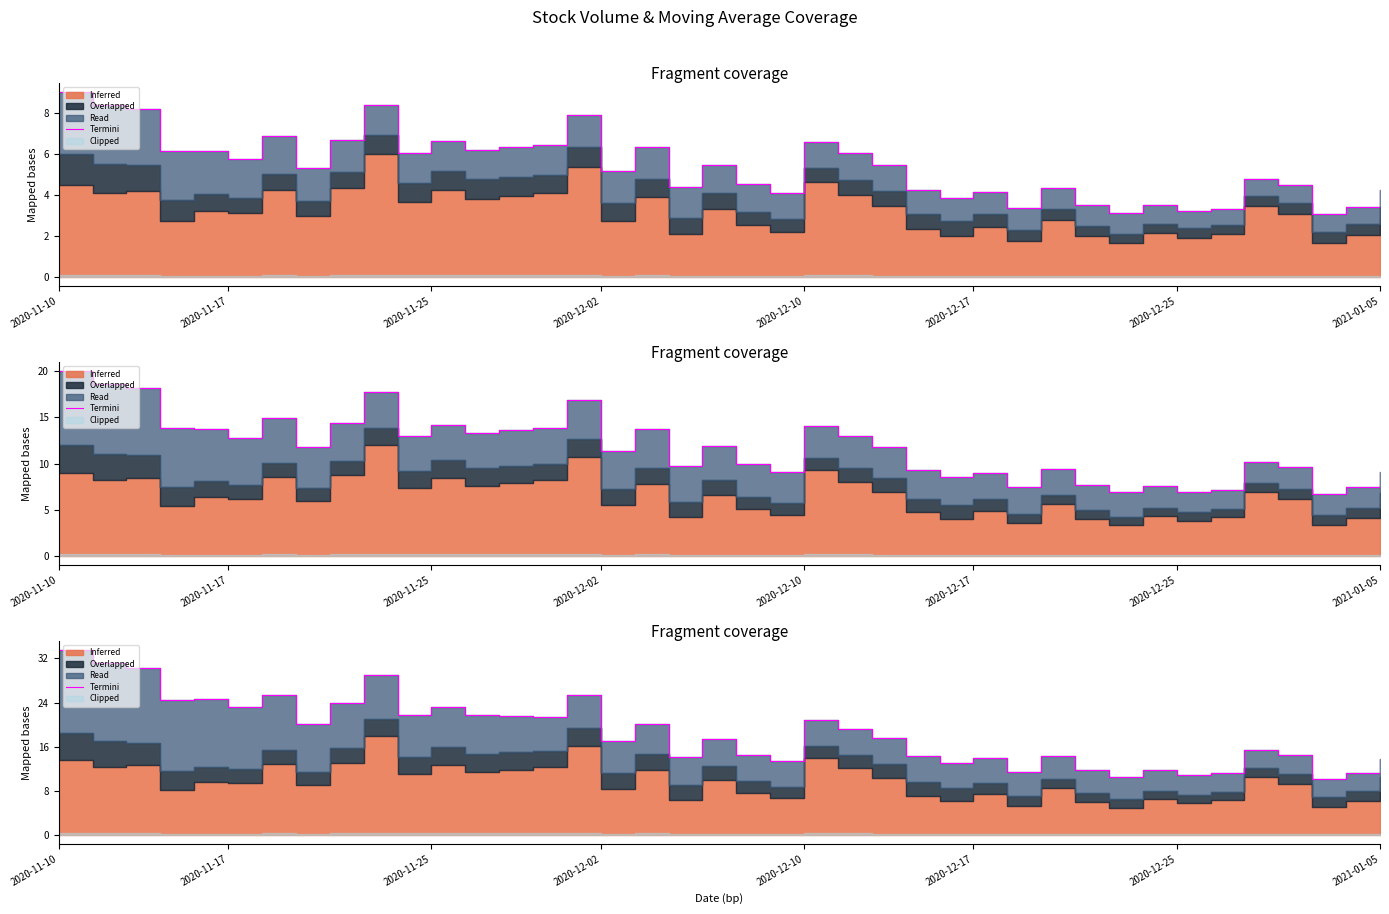

What is the difference between the maximum and minimum values?

23.4